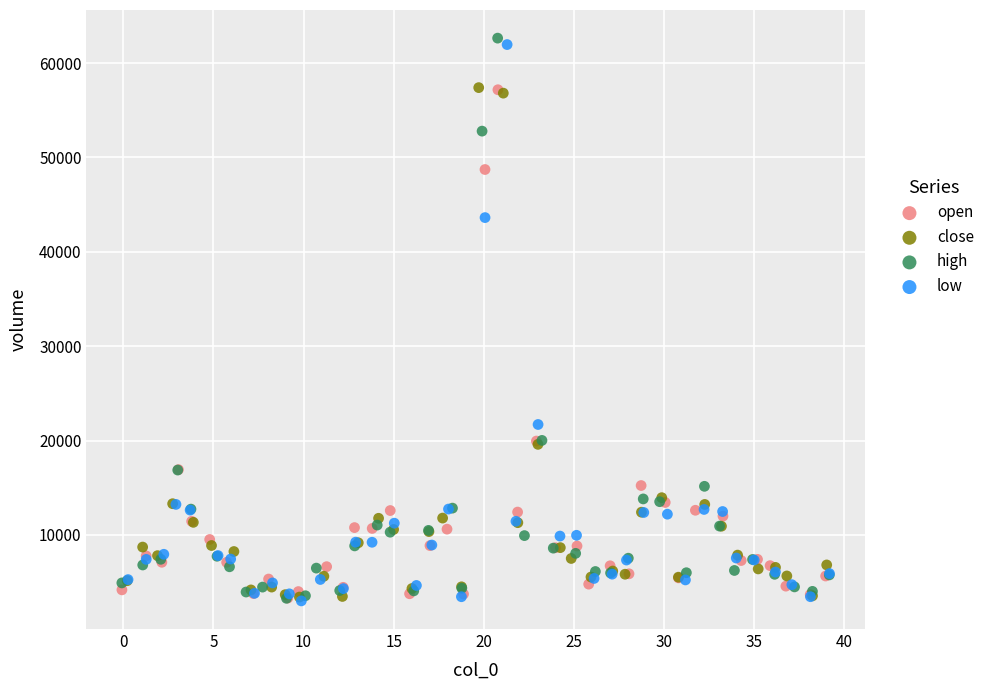

Which series has the widest spread of Y values?

high